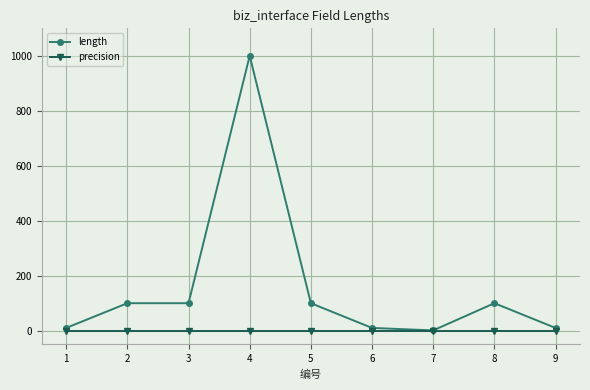

At which category is the sum across all series the highest?

4